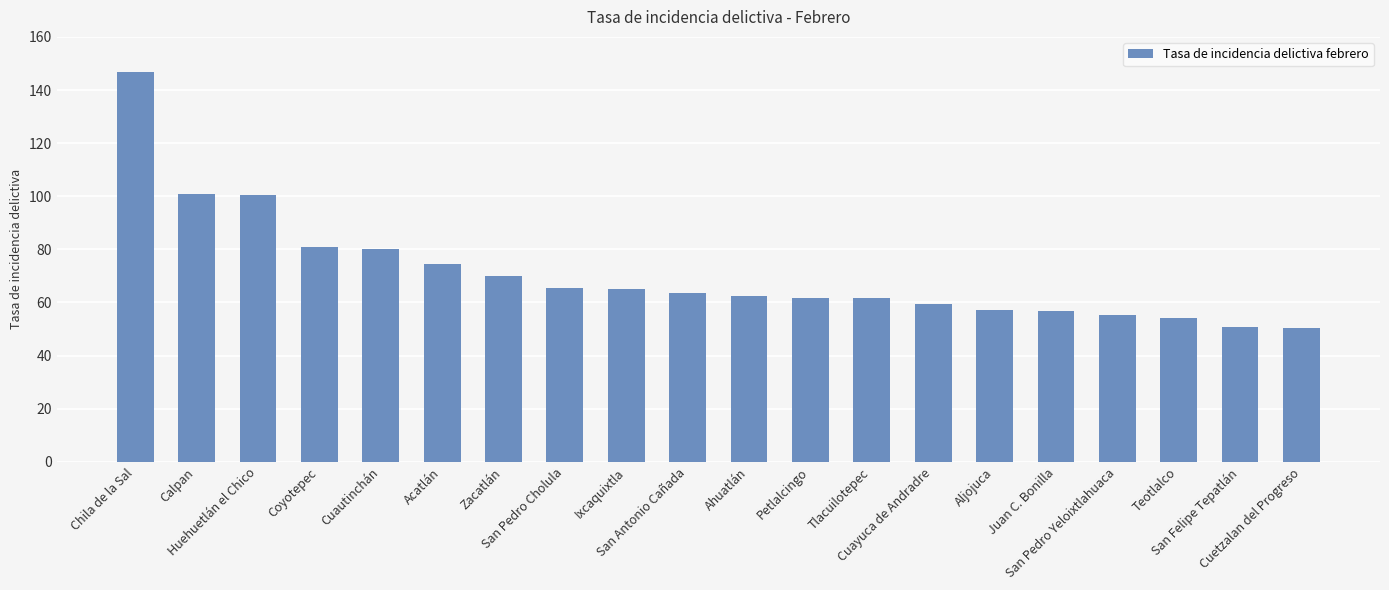

The chart shows a value of 146.6 at Chila de la Sal. True or false?

True